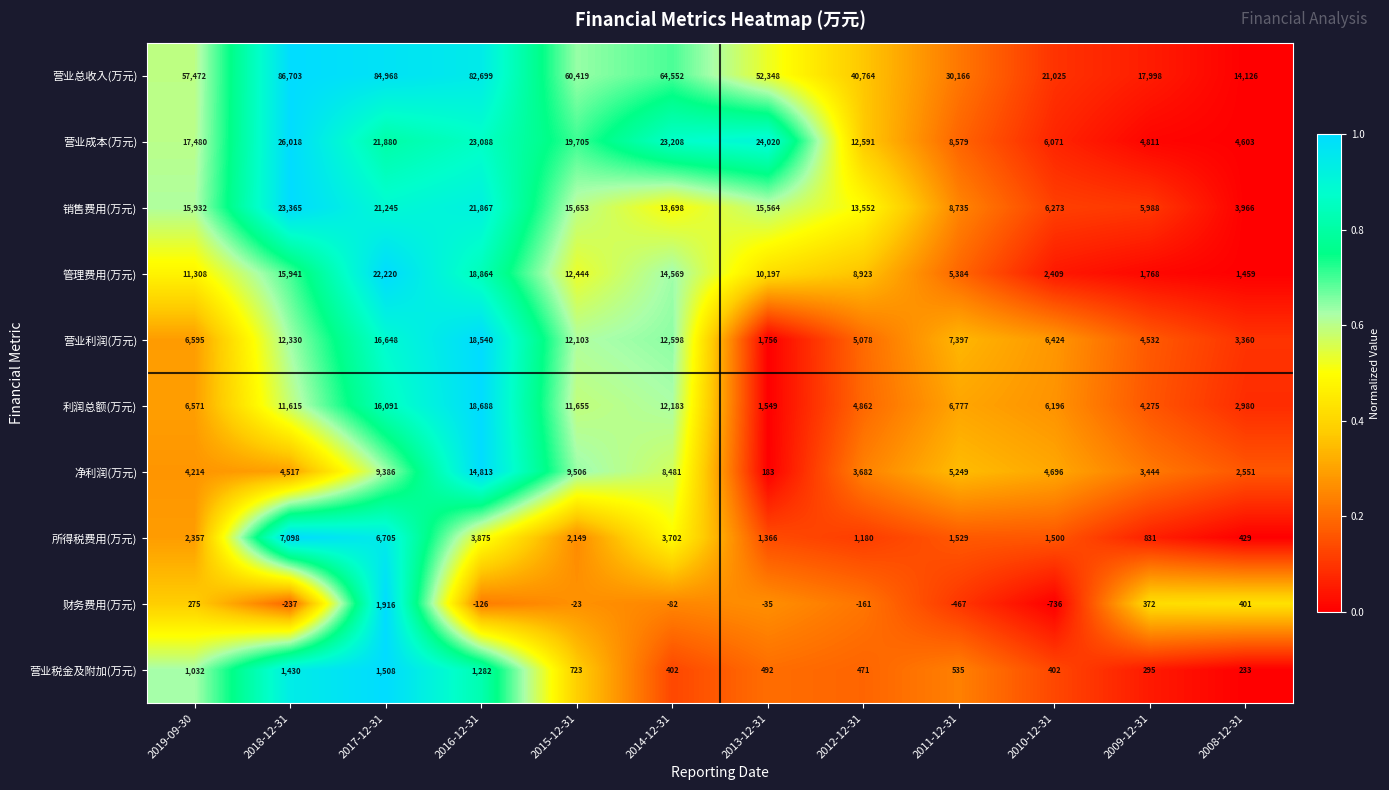

Which series has the widest spread of values?

营业总收入(万元)